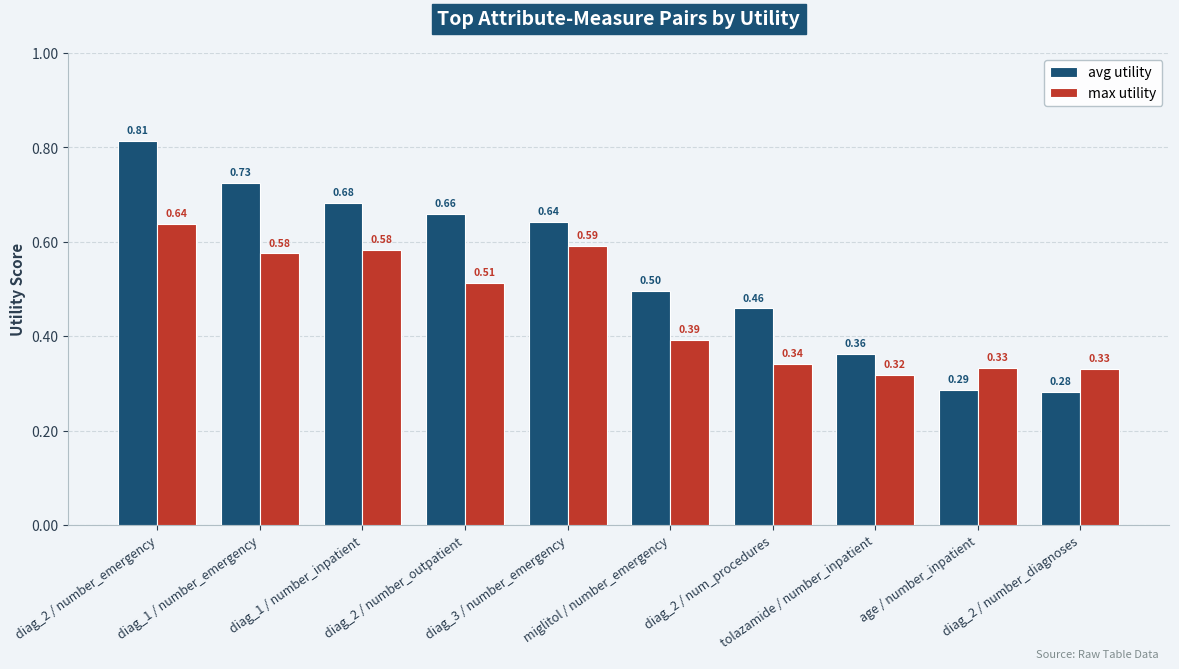

What is the sum of all avg utility values?

5.4